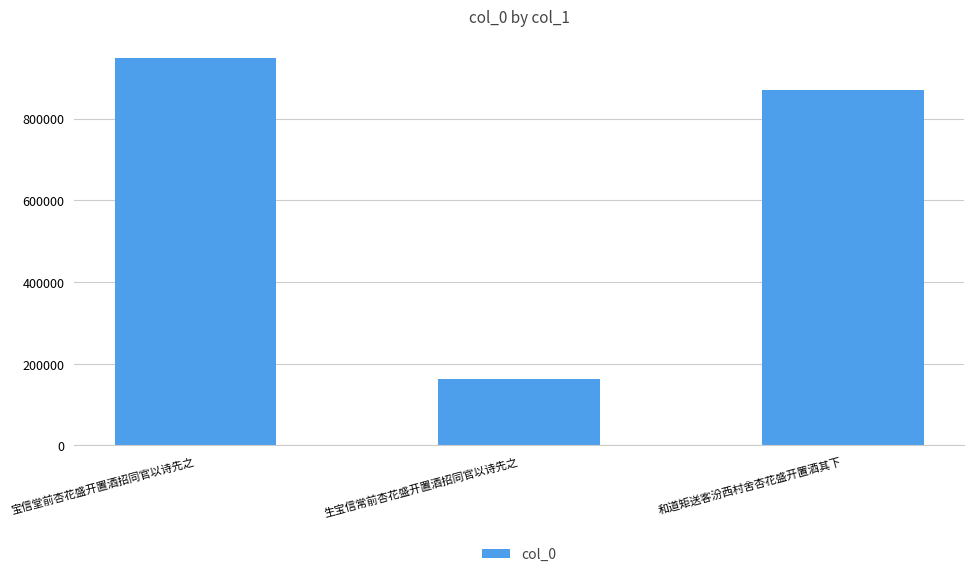

Reading left to right, what are all the values shown in this chart?

947815	162000	869567